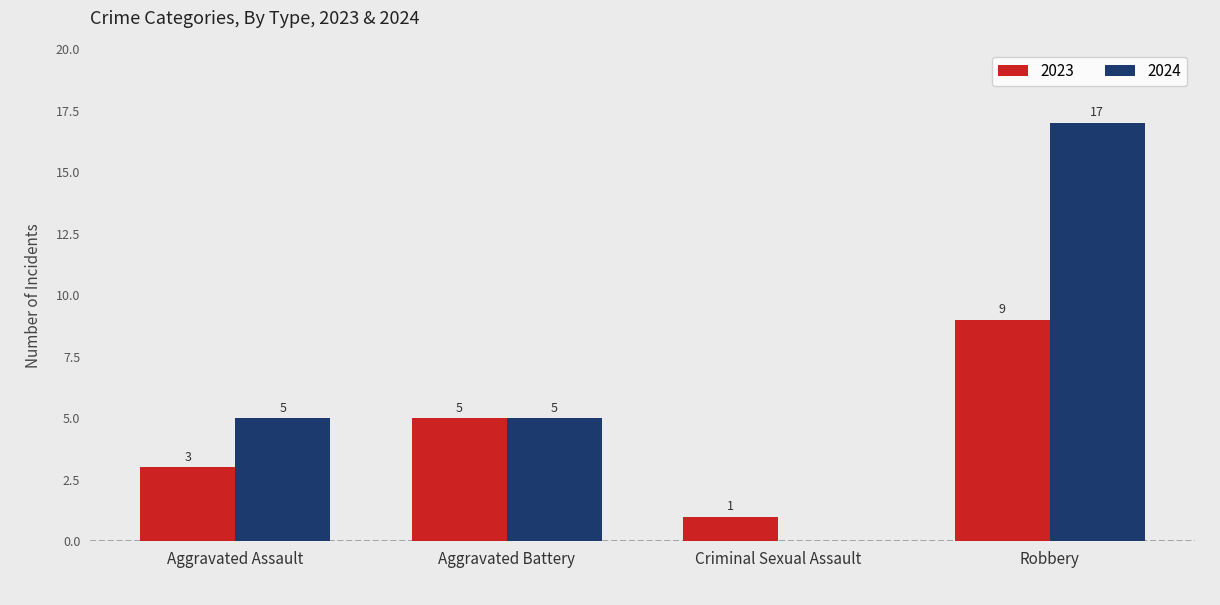

What is the approximate value of 2024 at Robbery, to the nearest 5?

15